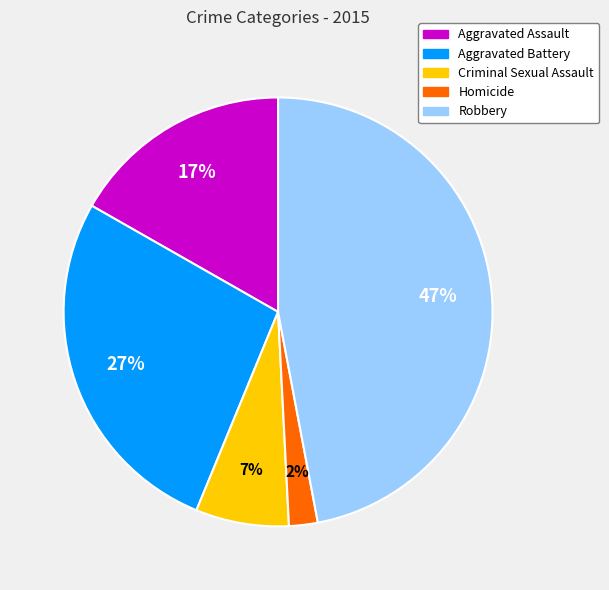

To the nearest percent, what is the difference between the largest and smallest slice percentages?

45%